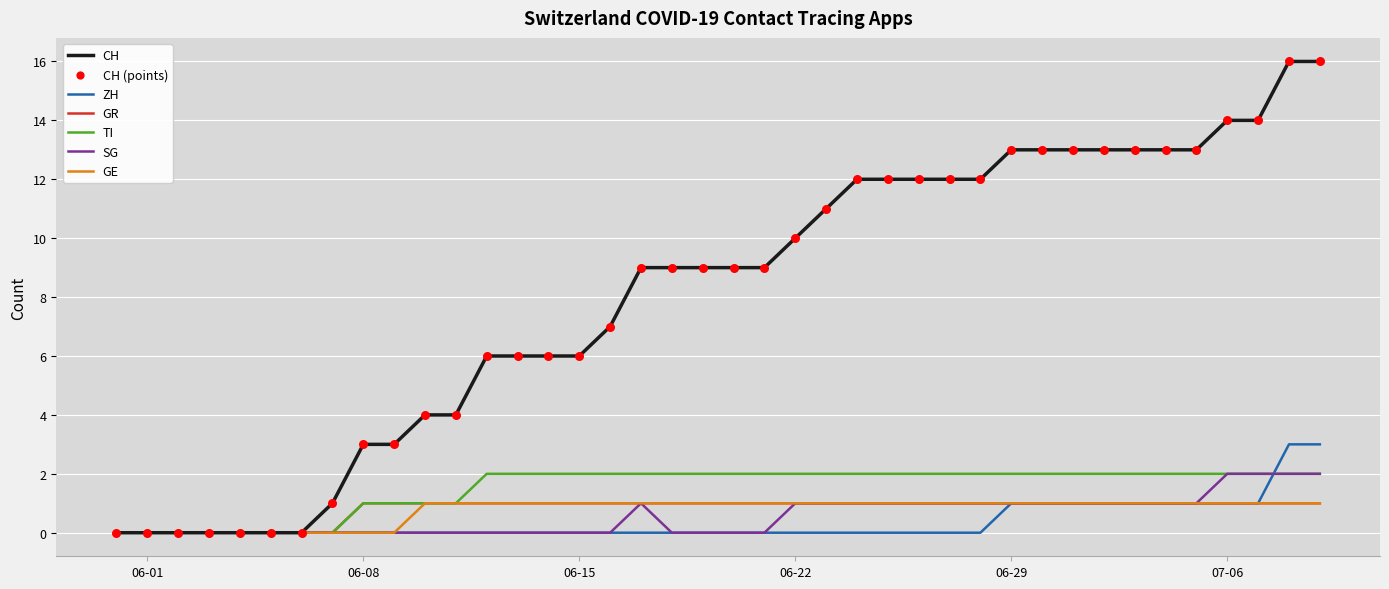

Which series has the widest spread of values?

CH